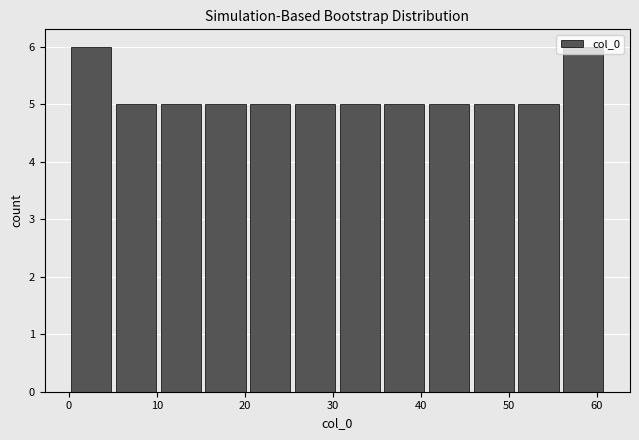

How tall is the bar that spans 36 to 41 on the x-axis? Neither the bar edges nor the heights are printed on the chart, so give them approximately, as read against the axes.

5